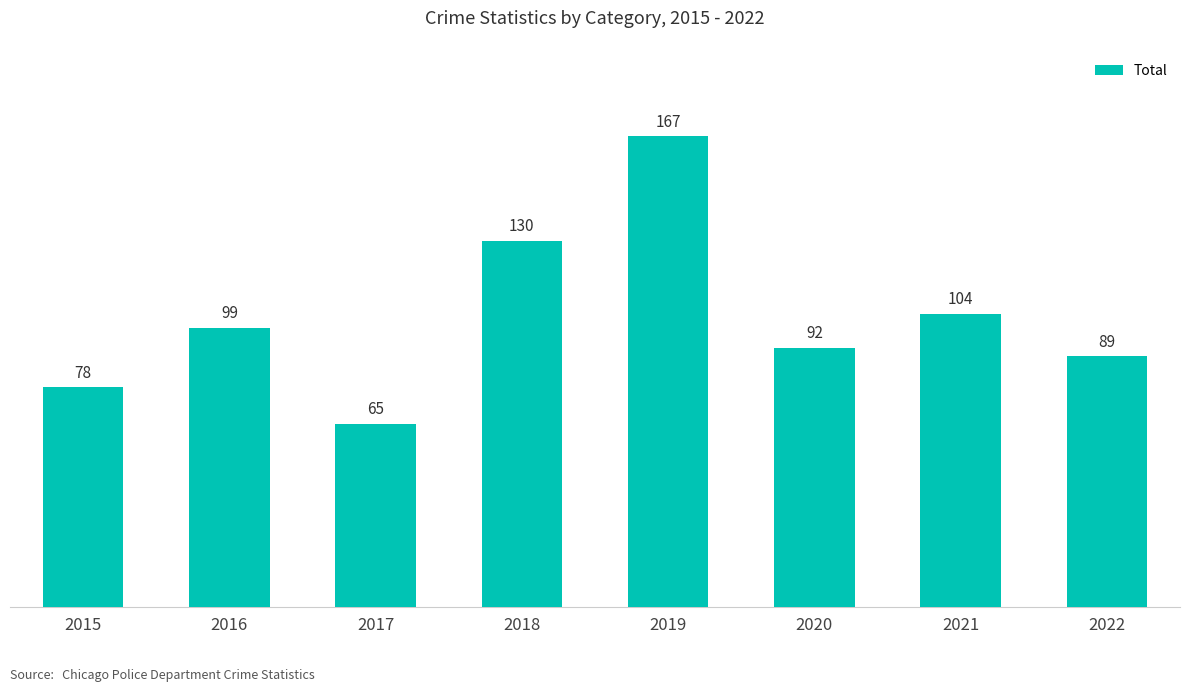

What is the difference between the values at 2021 and 2019?

63